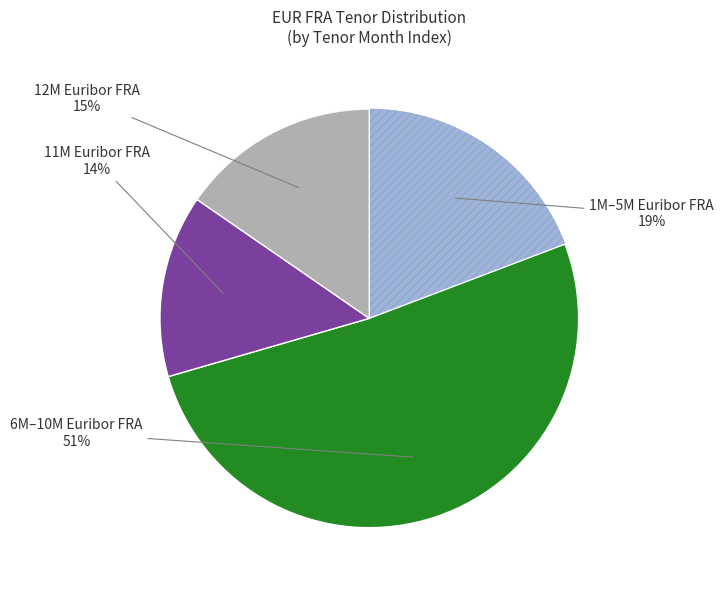

Is there a majority slice in this chart?

Yes